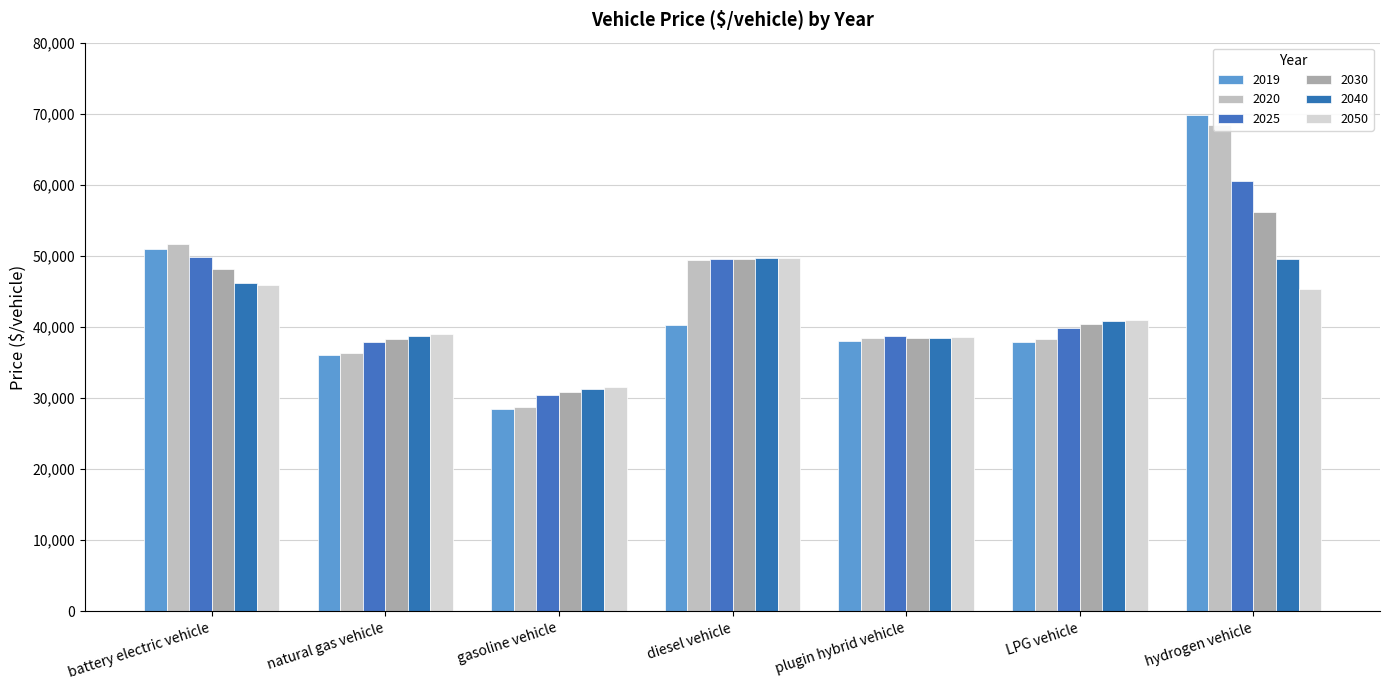

How many values in the 2040 series are below 40823?

3